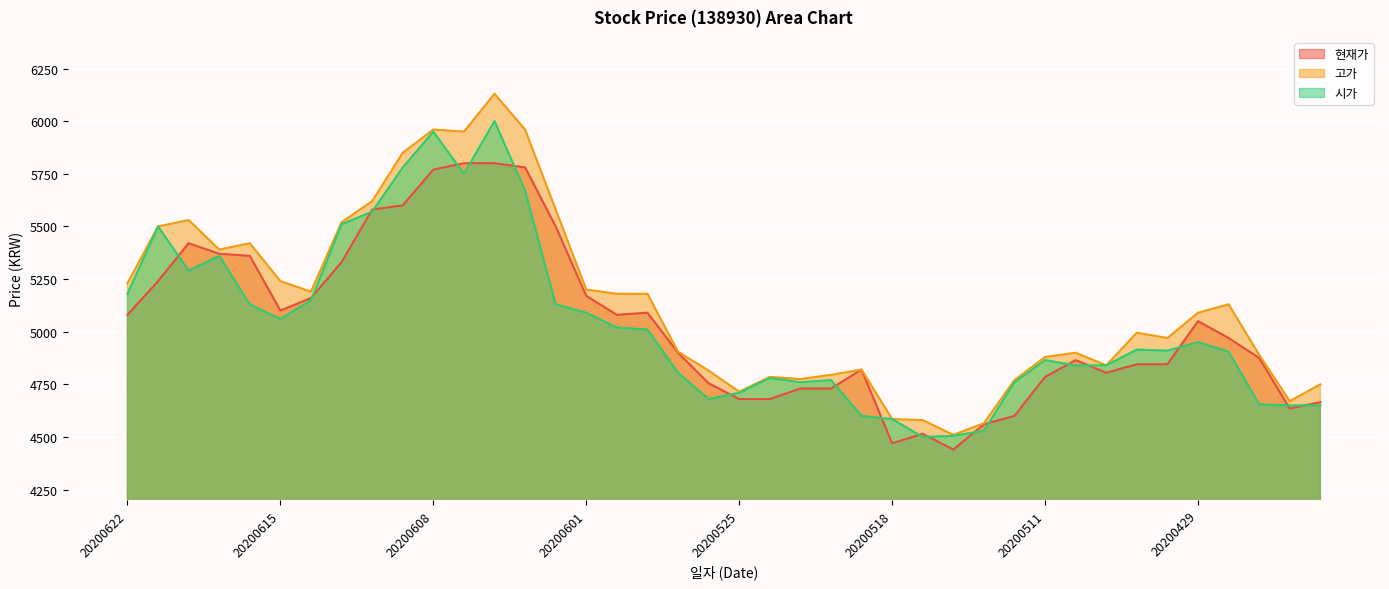

Reading right to left, extract all data points from this chart.

현재가: 20200423=4665	20200424=4635	20200427=4875	20200428=4970	20200429=5050	20200504=4845	20200506=4845	20200507=4805	20200508=4865	20200511=4785	20200512=4600	20200513=4560	20200514=4440	20200515=4515	20200518=4470	20200519=4820	20200520=4730	20200521=4730	20200522=4680	20200525=4680	20200526=4755	20200527=4900	20200528=5090	20200529=5080	20200601=5170	20200602=5500	20200603=5780	20200604=5800	20200605=5800	20200608=5770	20200609=5600	20200610=5580	20200611=5330	20200612=5160	20200615=5100	20200616=5360	20200617=5370	20200618=5420	20200619=5240	20200622=5080
고가: 20200423=4750	20200424=4670	20200427=4890	20200428=5130	20200429=5090	20200504=4970	20200506=4995	20200507=4840	20200508=4900	20200511=4880	20200512=4770	20200513=4565	20200514=4510	20200515=4580	20200518=4585	20200519=4820	20200520=4795	20200521=4775	20200522=4785	20200525=4715	20200526=4815	20200527=4905	20200528=5180	20200529=5180	20200601=5200	20200602=5580	20200603=5960	20200604=6130	20200605=5950	20200608=5960	20200609=5850	20200610=5620	20200611=5520	20200612=5190	20200615=5240	20200616=5420	20200617=5390	20200618=5530	20200619=5500	20200622=5230
시가: 20200423=4650	20200424=4650	20200427=4655	20200428=4905	20200429=4950	20200504=4910	20200506=4915	20200507=4840	20200508=4840	20200511=4865	20200512=4760	20200513=4530	20200514=4505	20200515=4500	20200518=4585	20200519=4600	20200520=4770	20200521=4760	20200522=4780	20200525=4710	20200526=4680	20200527=4805	20200528=5010	20200529=5020	20200601=5090	20200602=5130	20200603=5670	20200604=6000	20200605=5750	20200608=5950	20200609=5780	20200610=5570	20200611=5510	20200612=5150	20200615=5060	20200616=5130	20200617=5360	20200618=5290	20200619=5500	20200622=5180